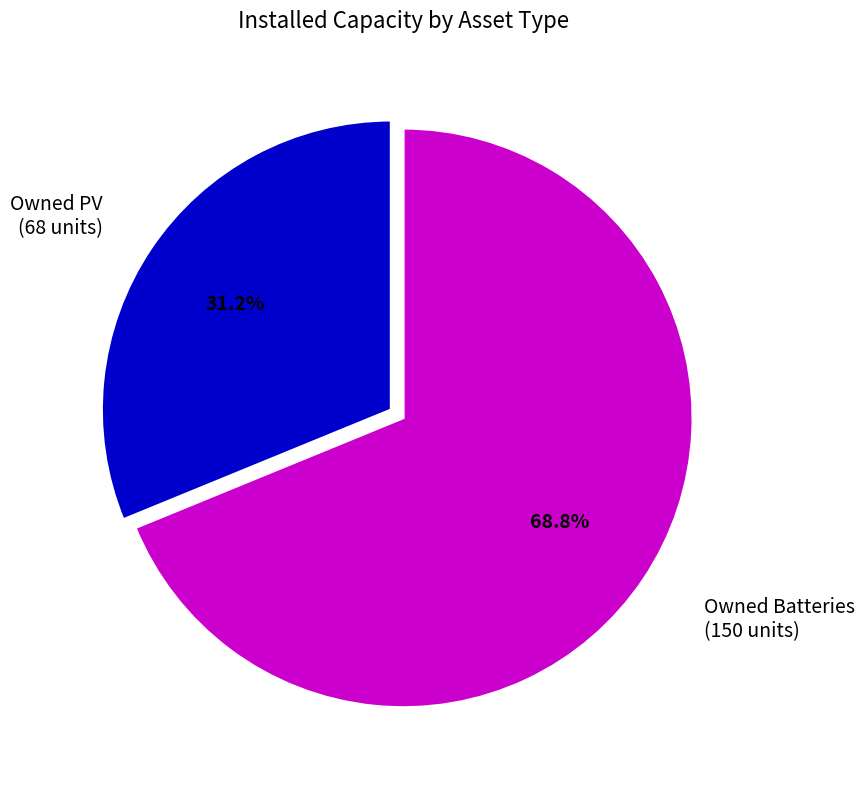

Does any single category account for the majority?

Yes